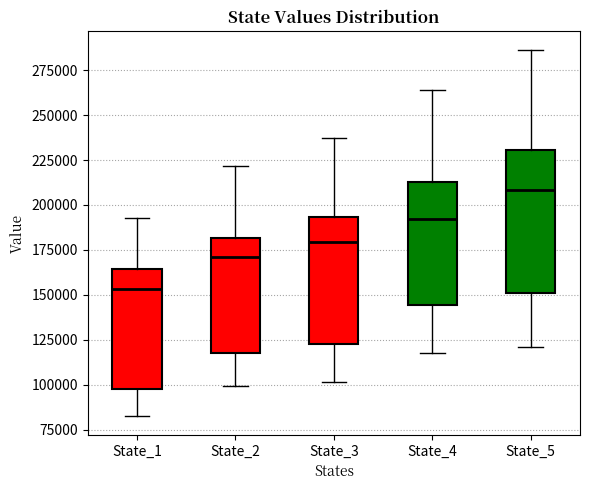

Where is the lower edge of the box for State_4 on the y-axis? The values are not printed on the chart, so give them approximately, as read against the axis.

145000